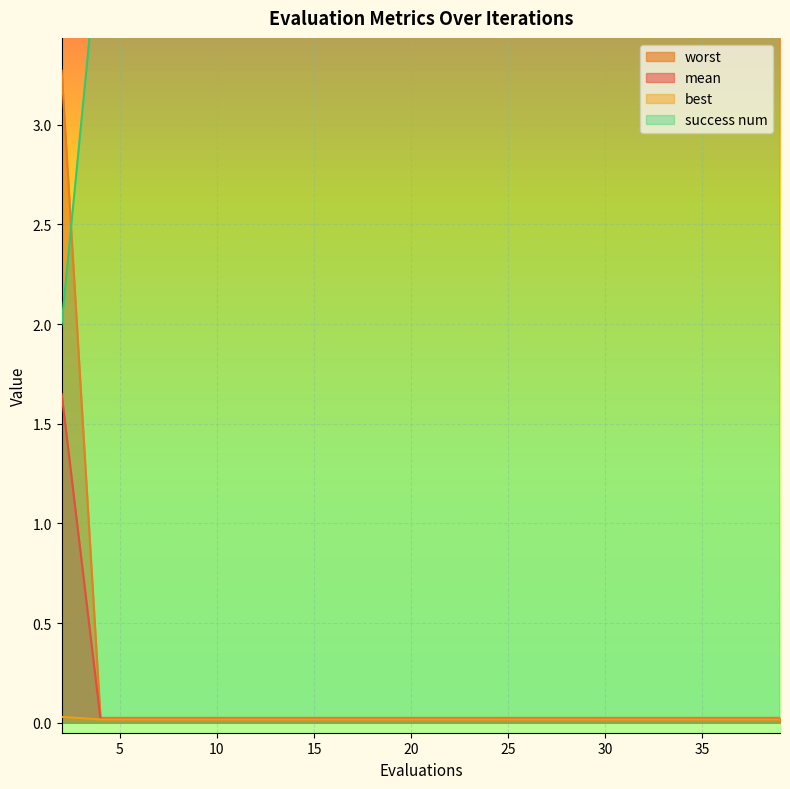

The worst series shows 0.0 at 18. True or false?

False